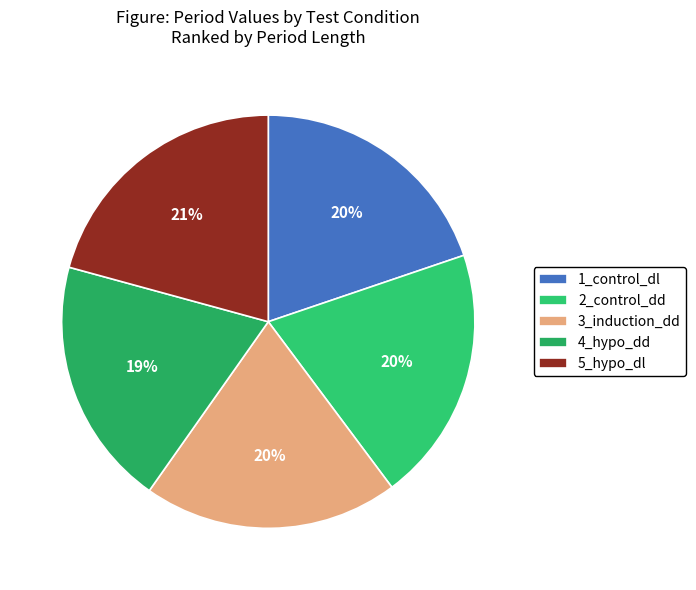

To the nearest percent, what is the average slice percentage?

20%